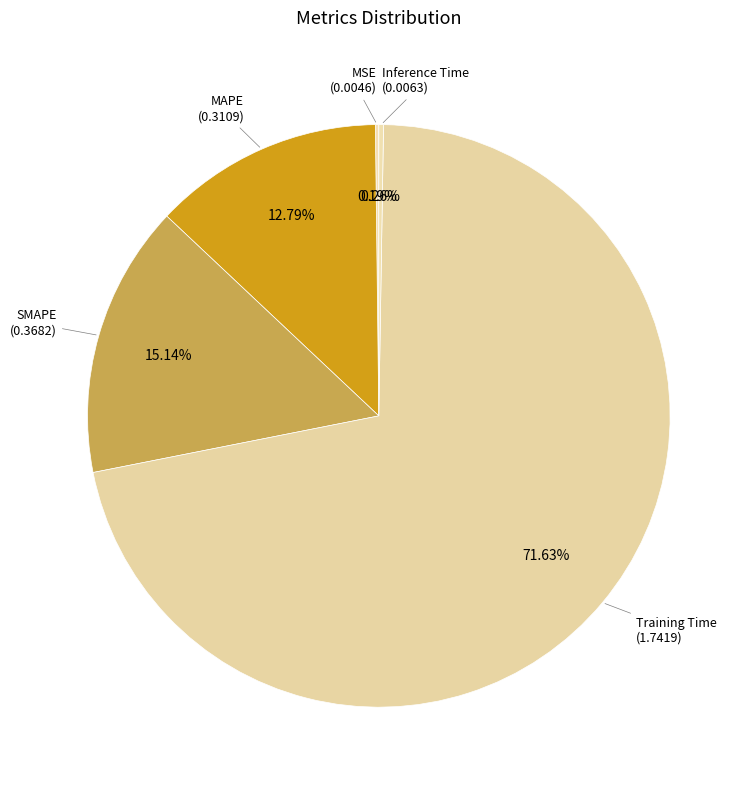

To the nearest percent, what percentage of the pie is Training Time?

72%